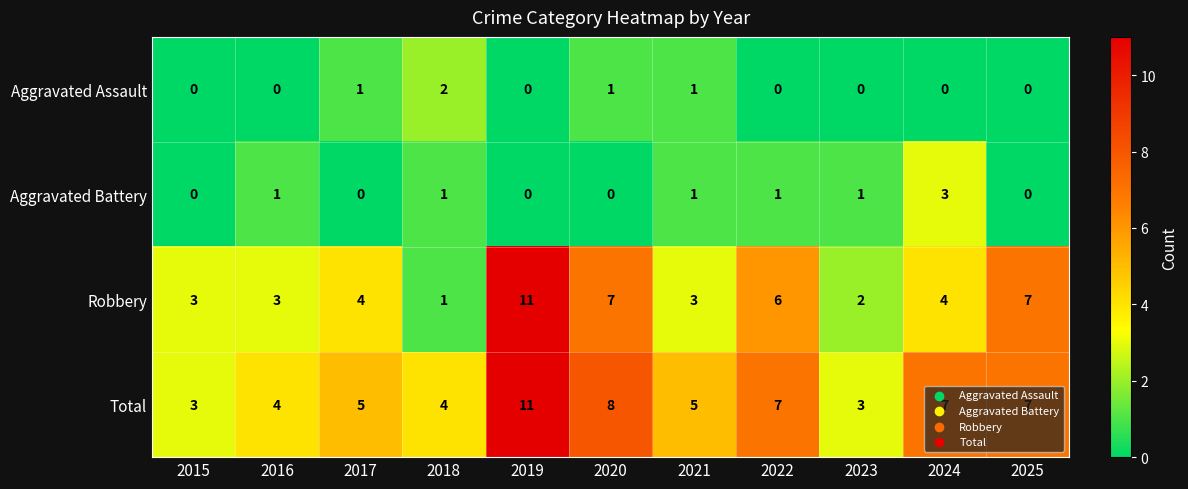

How many Total values are between 4 and 7?

7